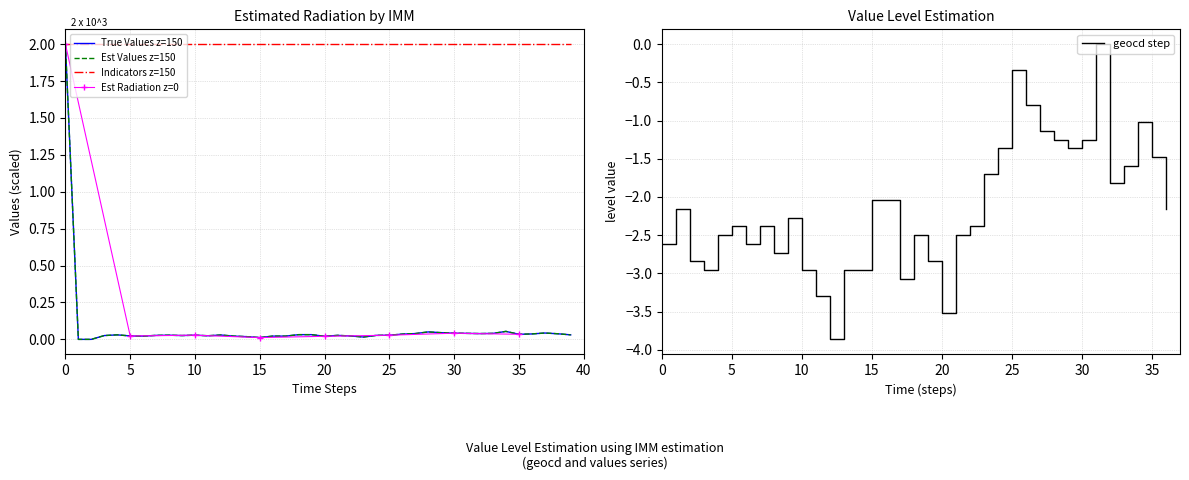

What is the difference between the maximum and minimum values in the values series?

2.0